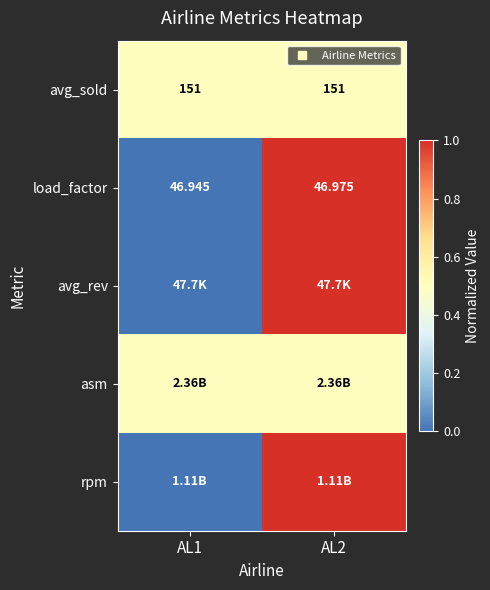

The value of rpm at AL1 is 0.0. True or false?

True